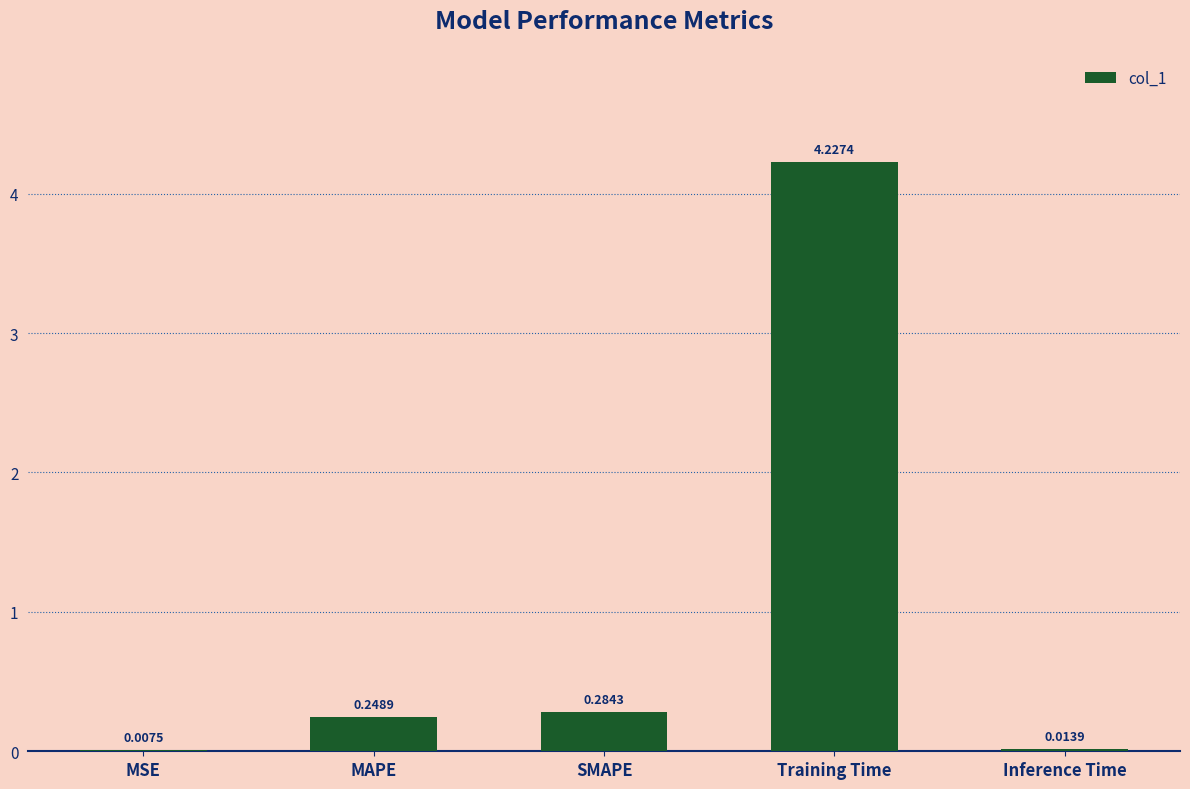

What is the change in value from Training Time to Inference Time?

-4.2